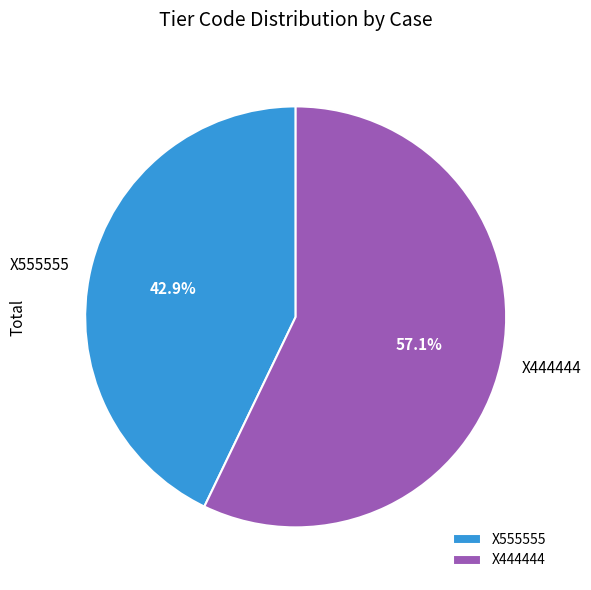

The X444444 slice represents 57% of the pie. True or false?

True